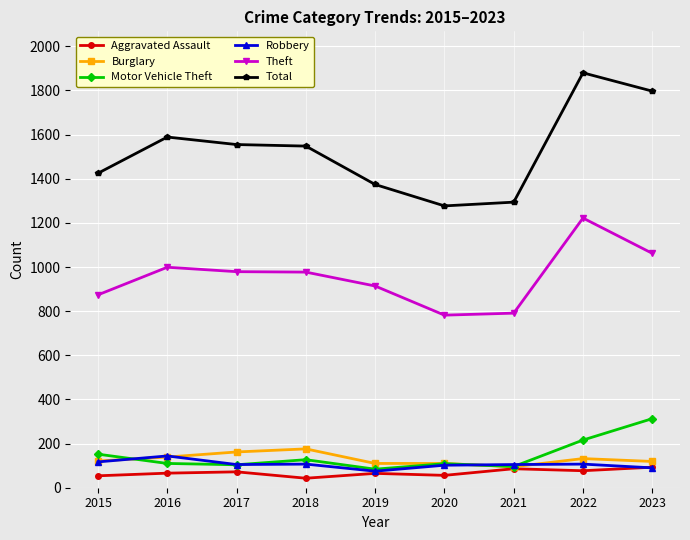

The value of Burglary at 2023 is 119. True or false?

True